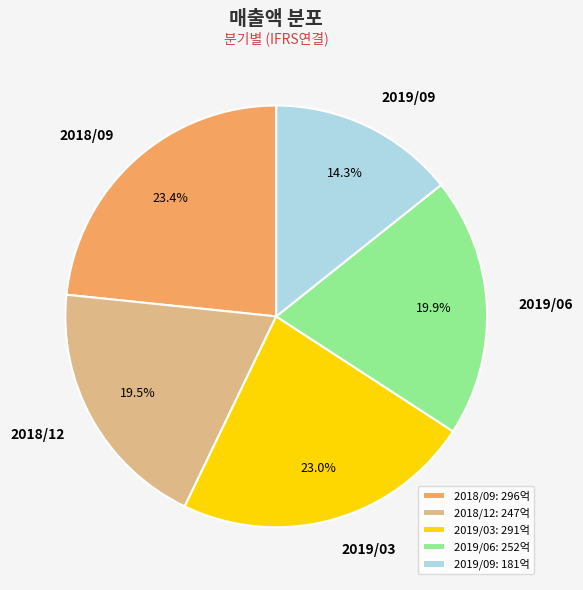

Approximately how many times larger is the value at 2018/12 compared to 2019/06?

1.0